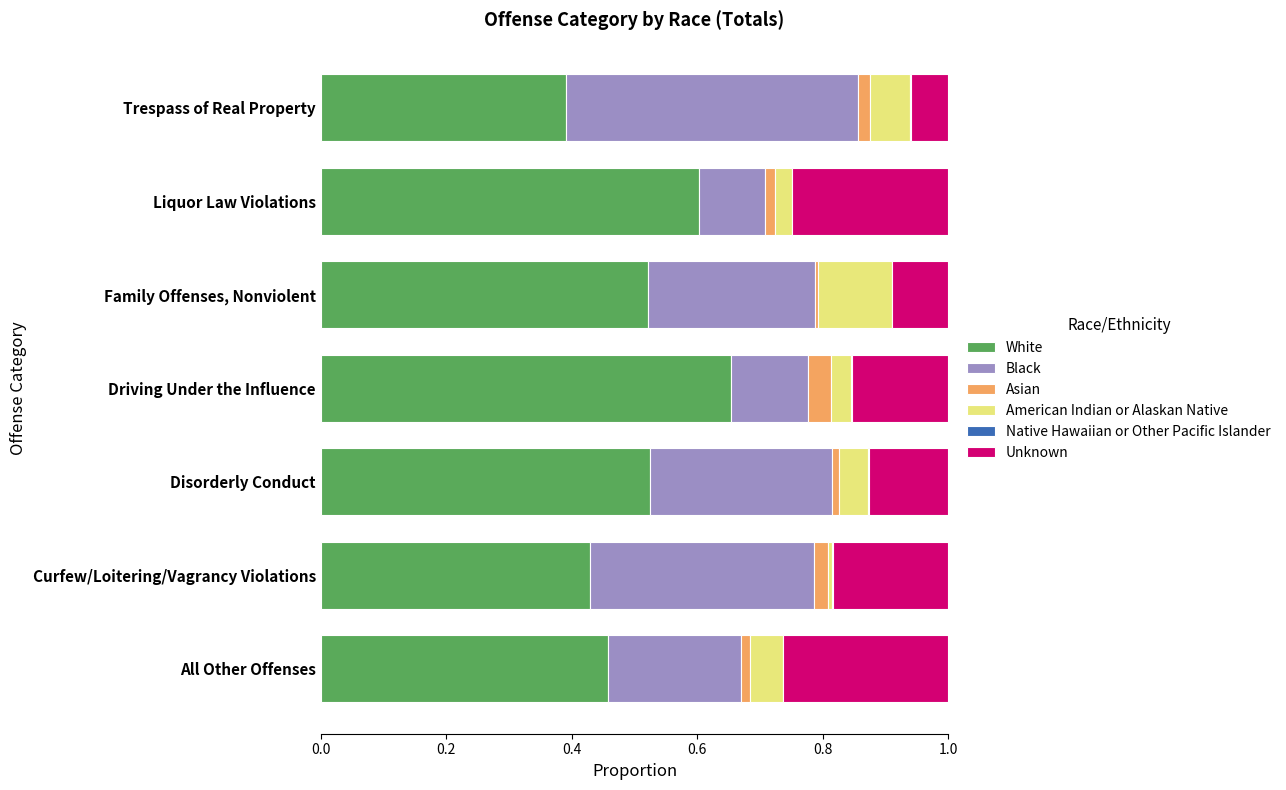

What is the average value of the Black series?

0.3